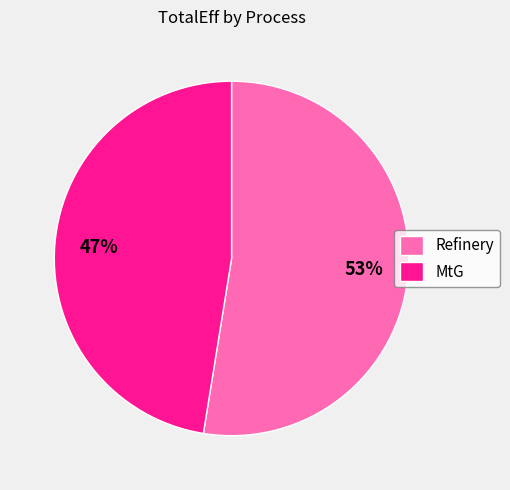

Which has a higher value, MtG or Refinery?

Refinery